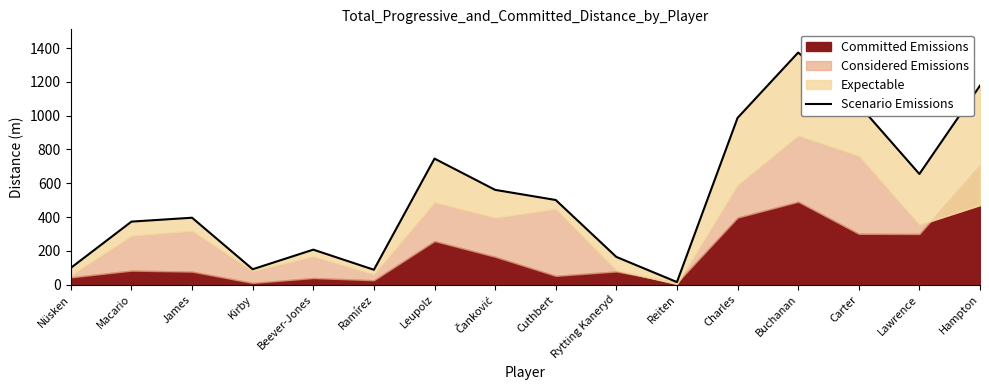

What is the difference between the second highest and minimum values?

1163